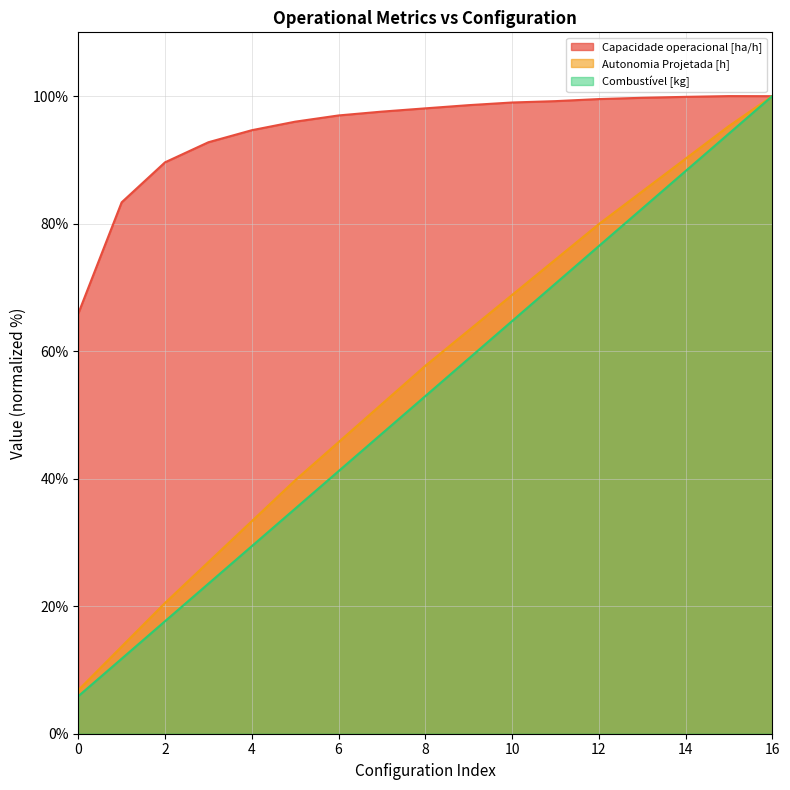

What is the sum of all Capacidade operacional [ha/h] values?

1610.8